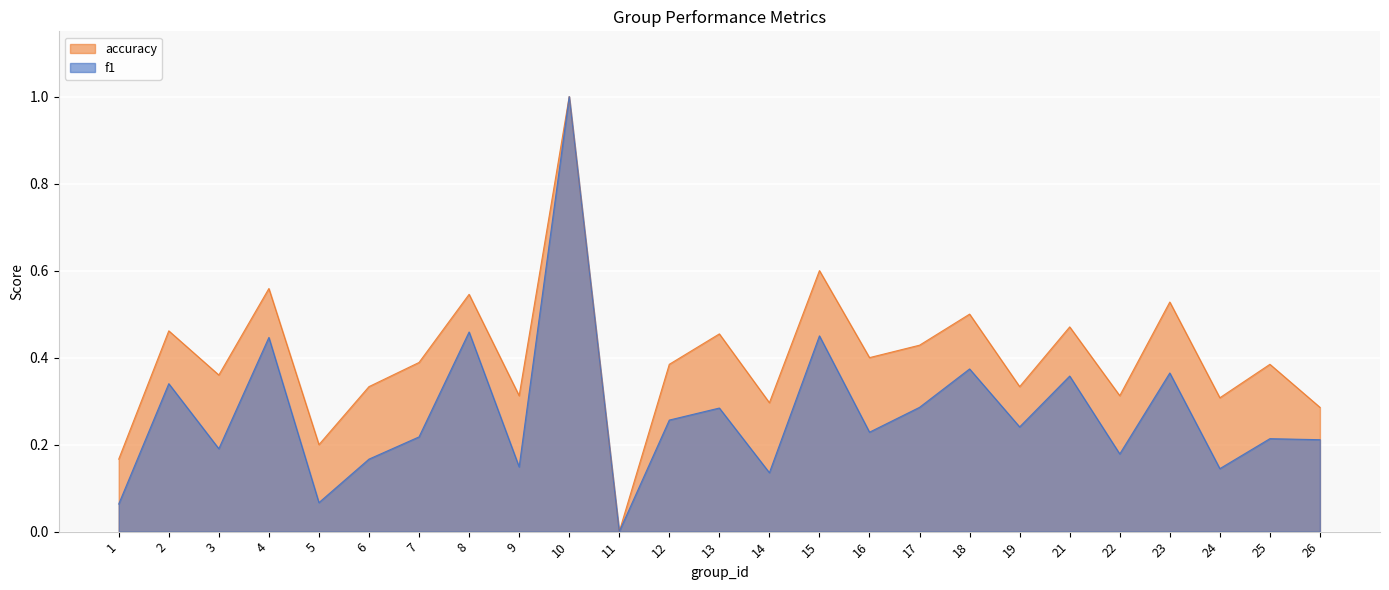

Rank the series by their average value, from highest to lowest.

accuracy, f1